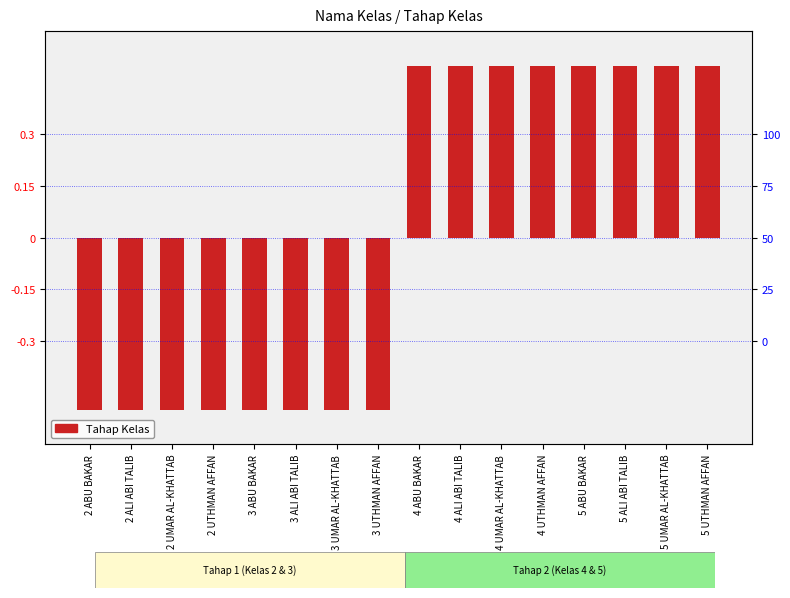

What is the value of the 10th bar from the left?

0.5